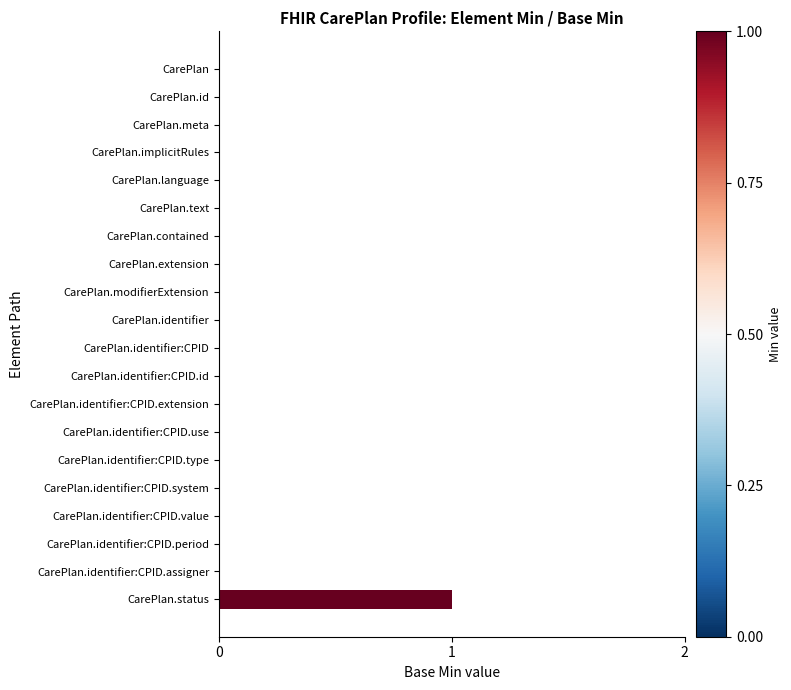

Is it true that the value at CarePlan.identifier:CPID is -1?

False